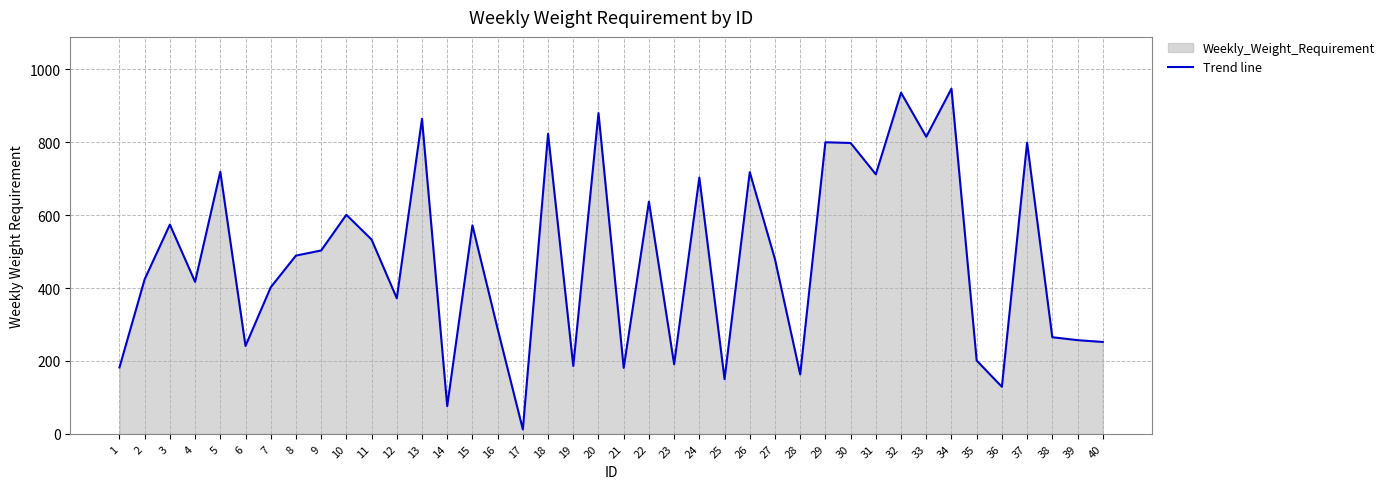

What is the value of the 22nd point from the left?

637